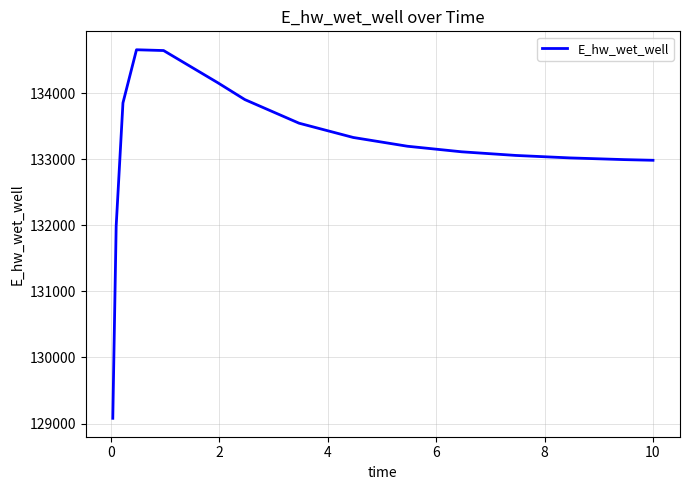

What is the difference between the maximum and minimum values?

5574.1